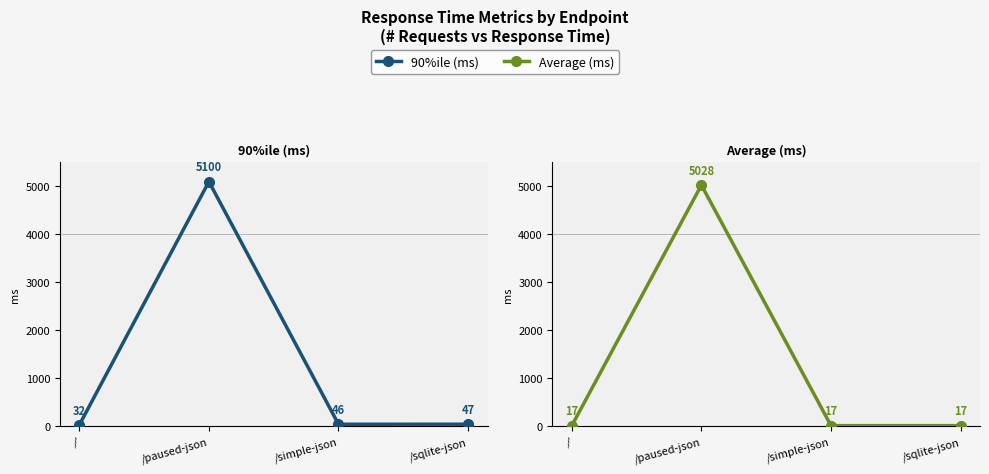

Which has a higher value, /sqlite-json or /paused-json?

/paused-json